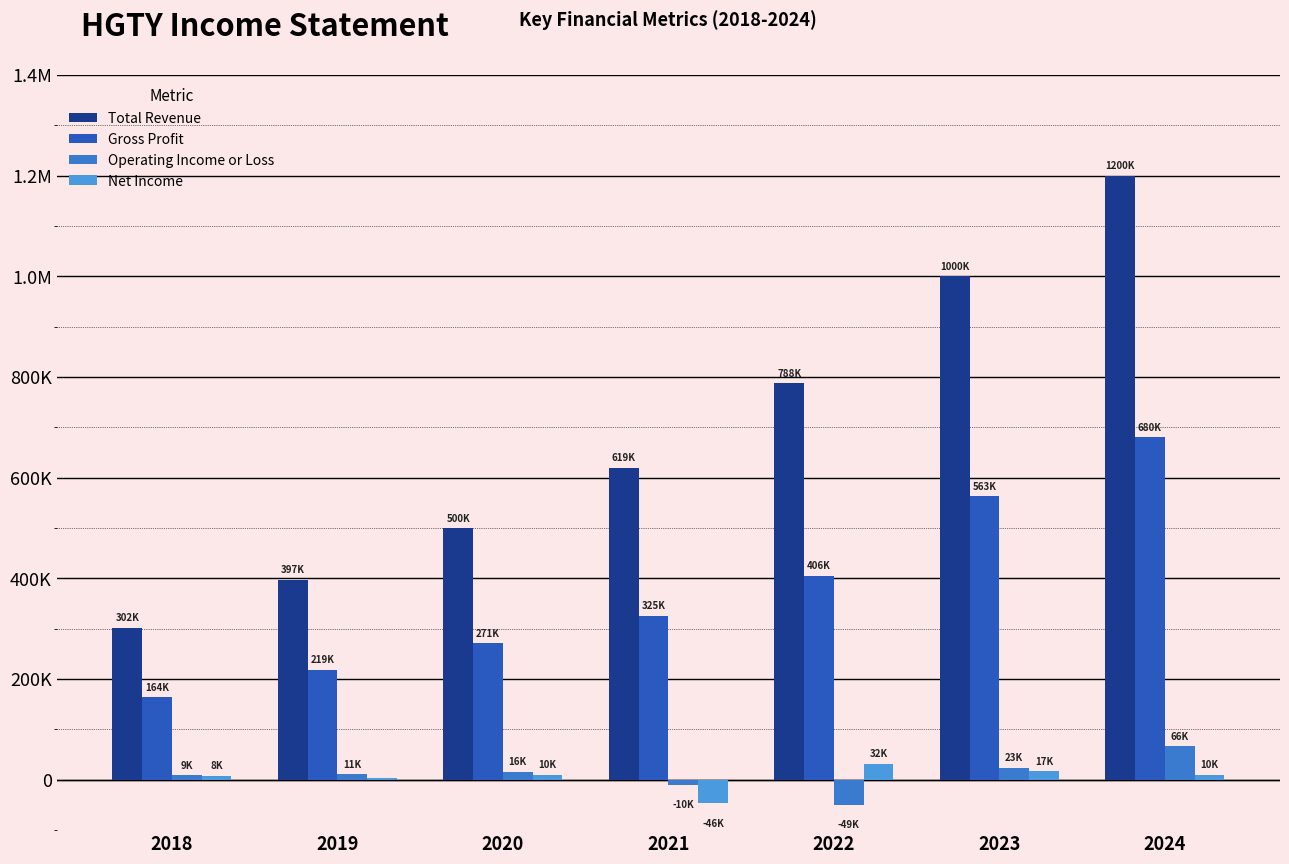

What are all the series names shown in the legend?

Total Revenue, Gross Profit, Operating Income or Loss, Net Income